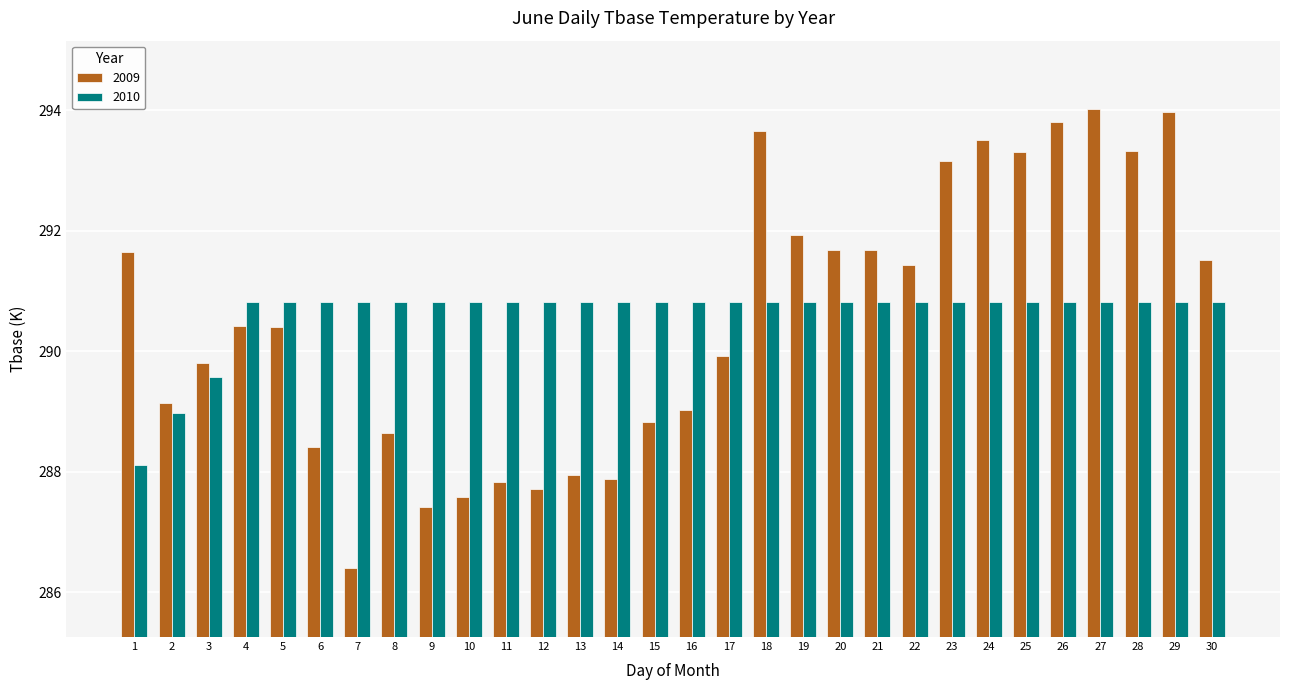

Which label corresponds to the smallest value in the chart?

7